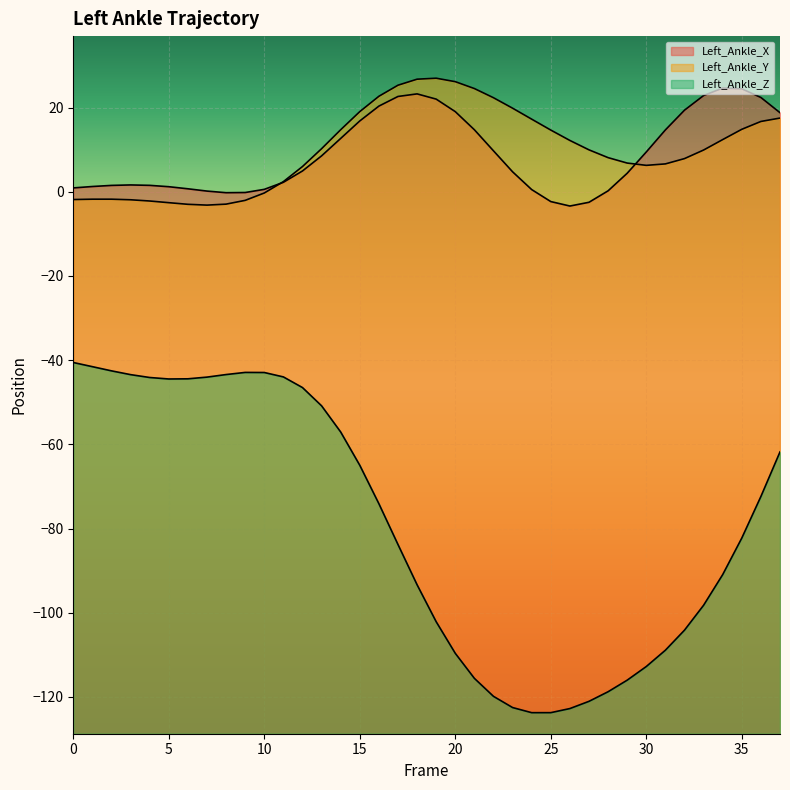

What is the value of the Left_Ankle_X point at the 17th from the left?

20.4